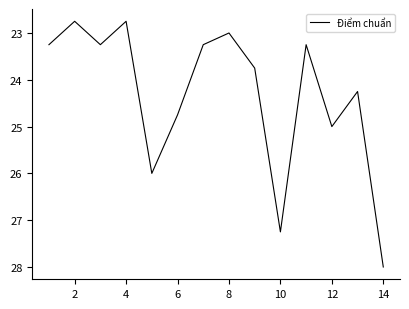

What is the smallest value displayed?

22.8